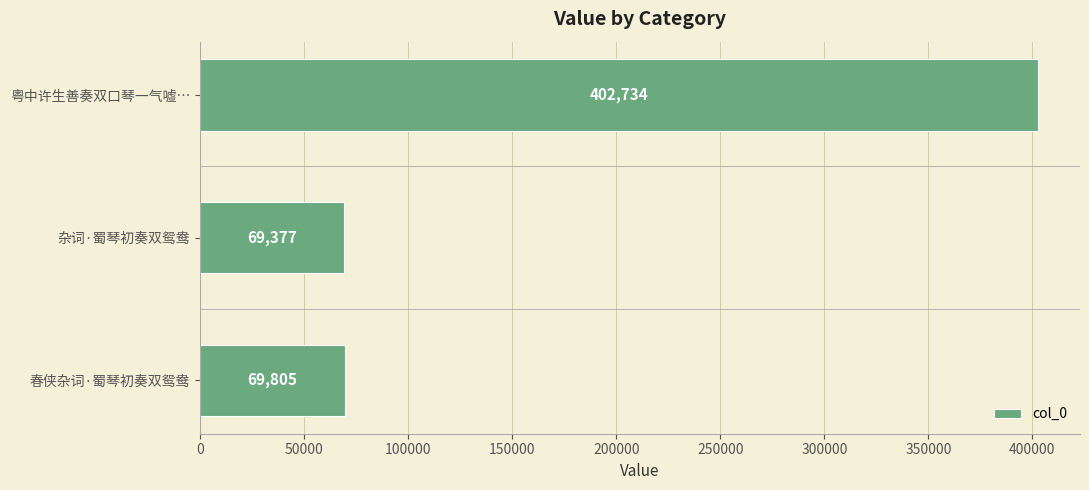

Which label corresponds to the largest value in the chart?

粤中许生善奏双口琴一气嘘…